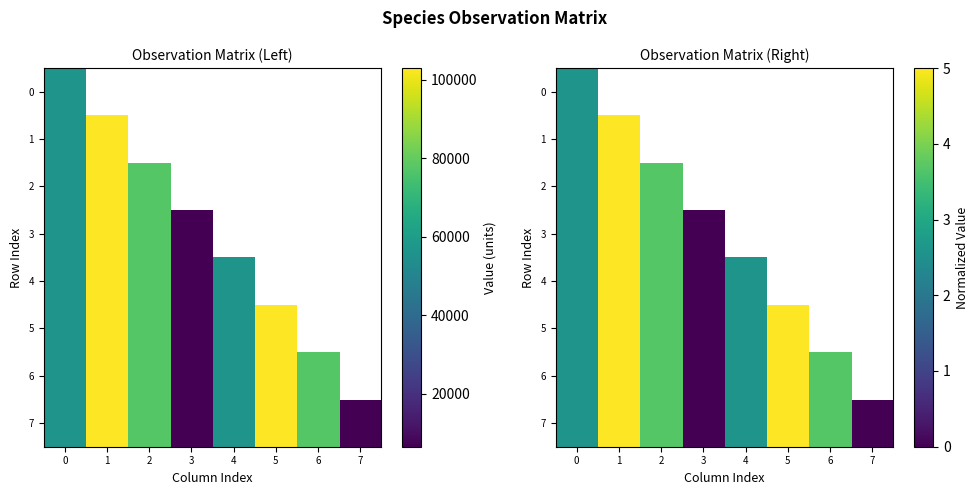

At how many categories does at least one series exceed 1?

6